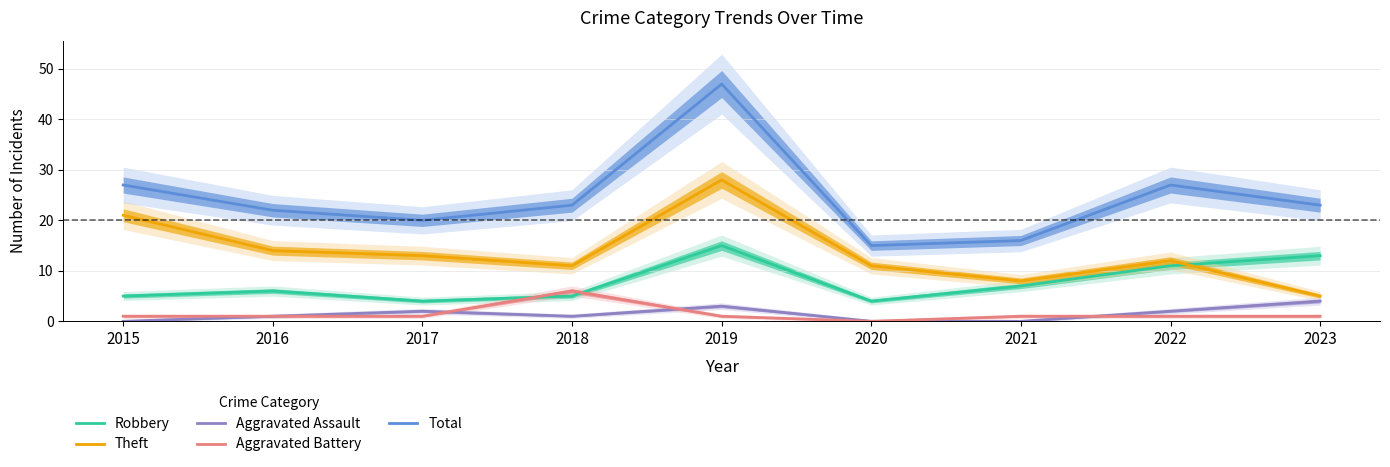

Which series changed the most between 2021 and 2023?

Total